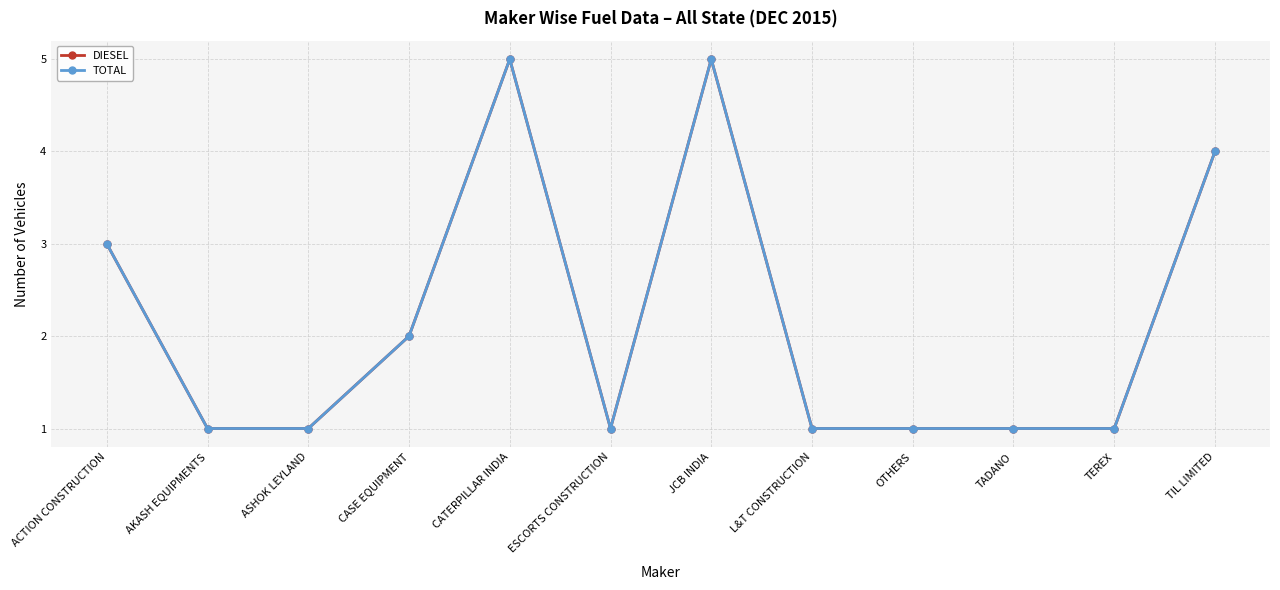

Read the TOTAL value at TIL LIMITED.

4